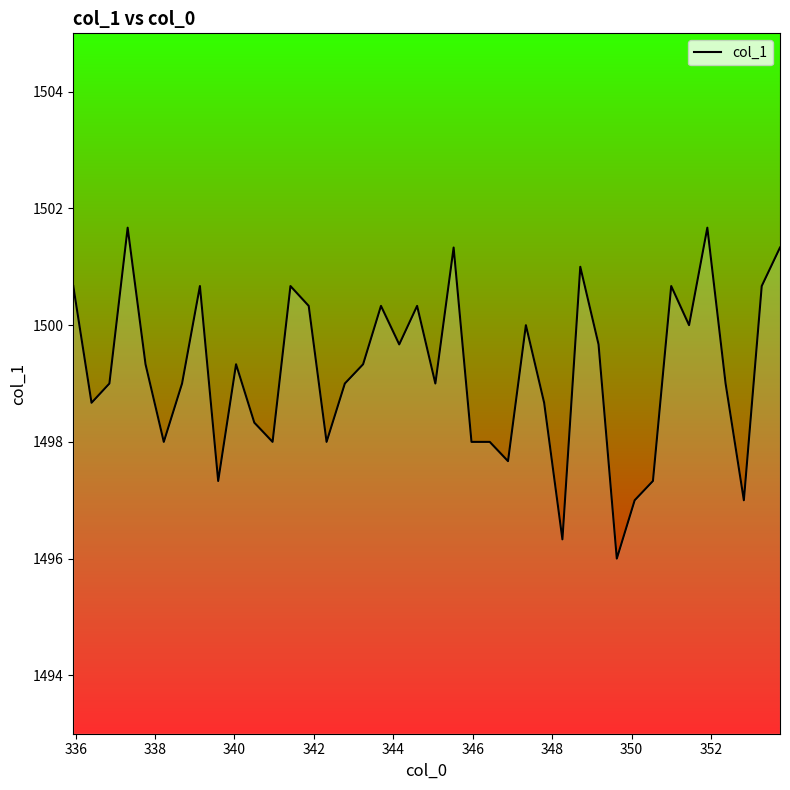

How many values exceed 1499?

20